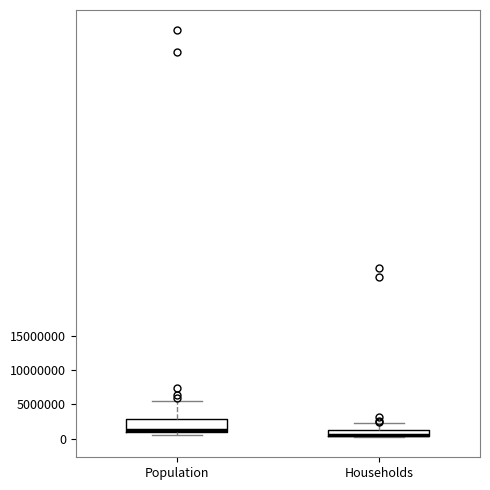

Reading left to right, transcribe this box plot: for each box, give where its median line is, the range the box spans, and where its two whiskers end, as read against the y-axis. The values are not printed on the chart, so give them approximately, as read against the axis.

Population: median 1500000, box 1000000 to 3000000, whiskers 500000 to 5500000
Households: median 500000 (drawn on the box's lower edge), box 500000 to 1000000, whiskers 0 to 2500000